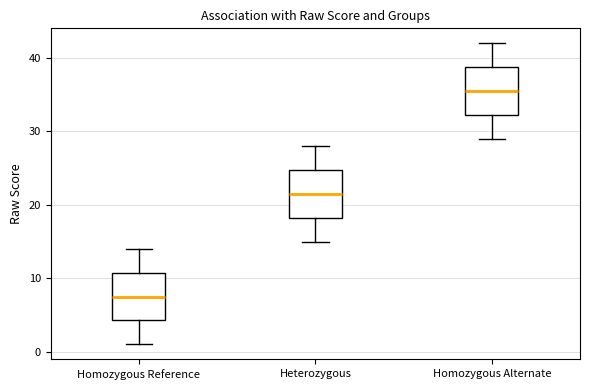

Reading left to right, transcribe this box plot: for each box, give where its median line is, the range the box spans, and where its two whiskers end, as read against the y-axis. The values are not printed on the chart, so give them approximately, as read against the axis.

Homozygous Reference: median 8, box 4 to 11, whiskers 1 to 14
Heterozygous: median 22, box 18 to 25, whiskers 15 to 28
Homozygous Alternate: median 36, box 32 to 39, whiskers 29 to 42